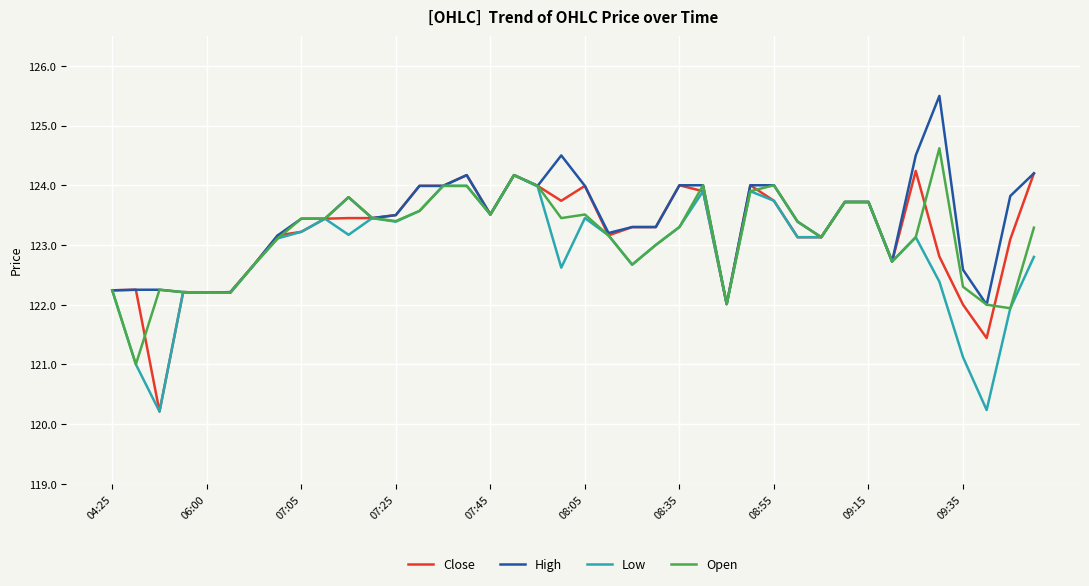

True or false: High has more than 0 interior local peaks.

True